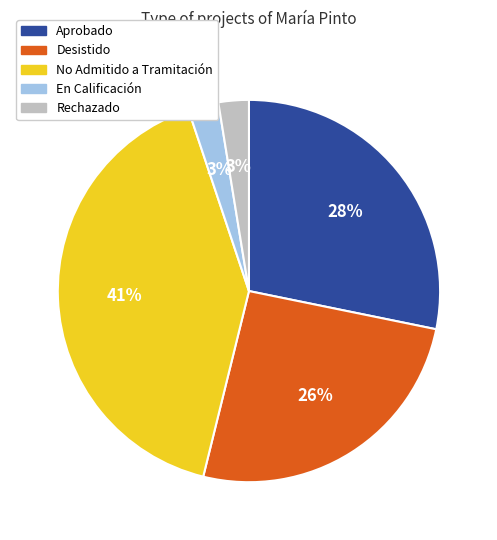

Does any single category account for the majority?

No